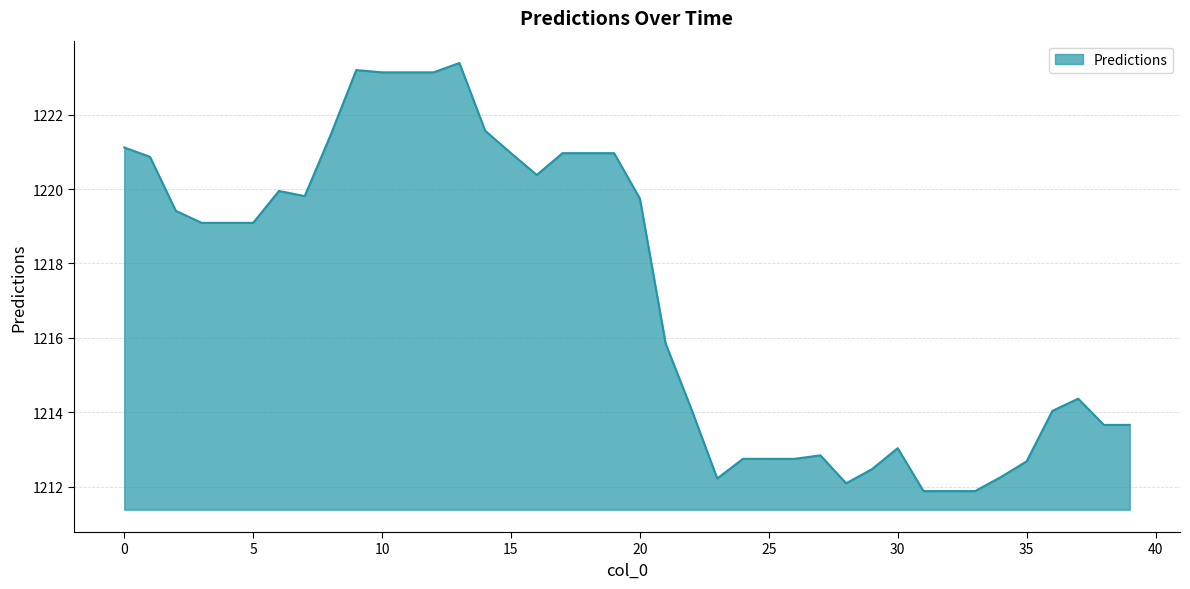

What is the maximum value shown in the chart?

1223.4